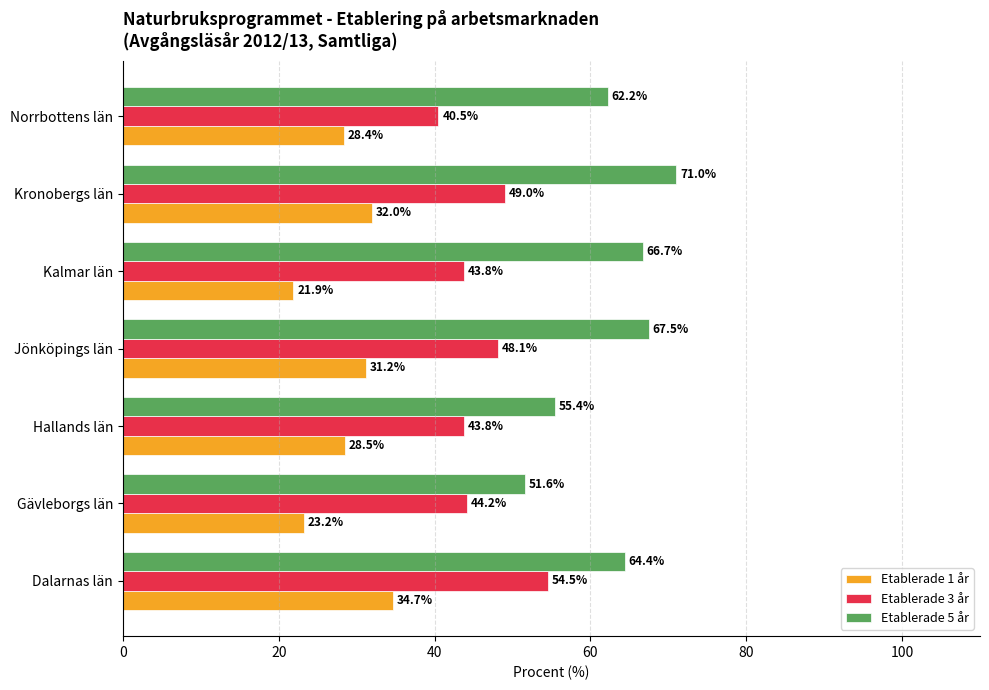

What is the difference between the maximum and minimum values in the Etablerade 1 år series?

12.8